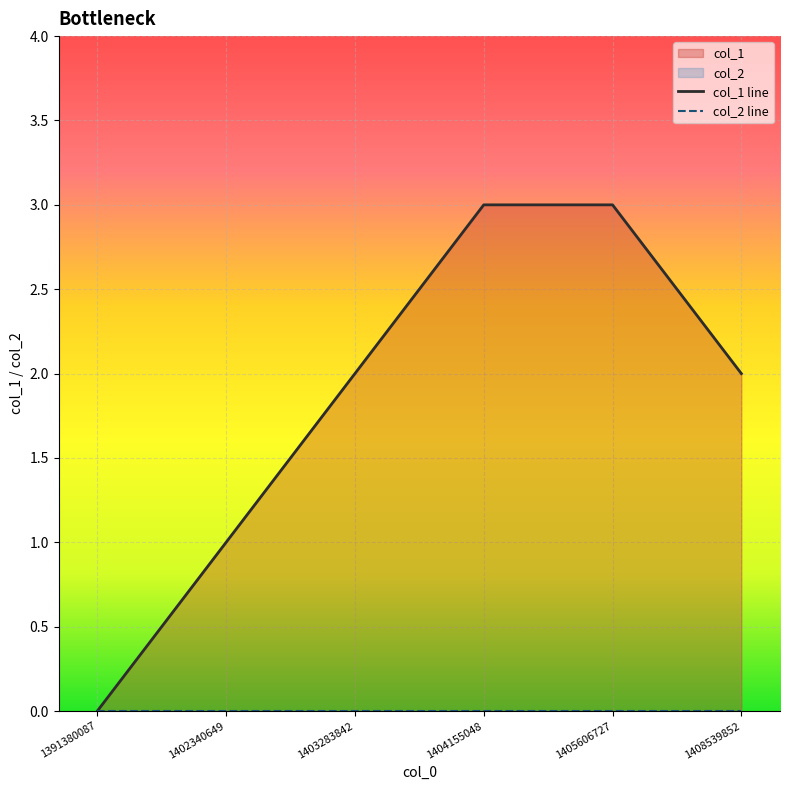

Reading right to left, extract all data points from this chart.

2	3	3	2	1	0